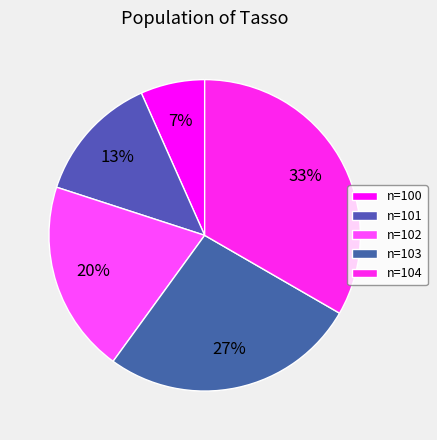

How many slices are in this pie chart?

5